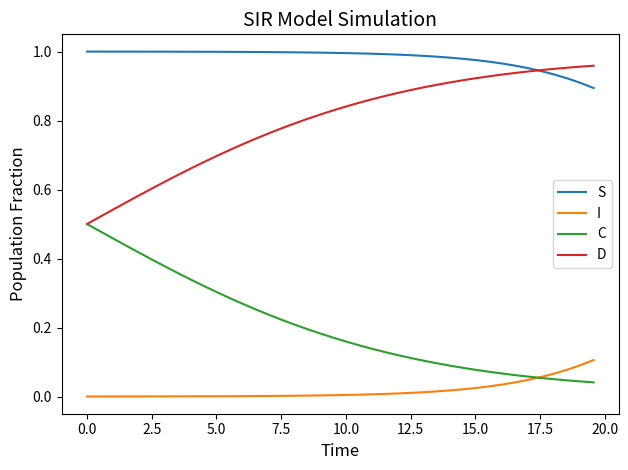

Which series has the largest total across all categories?

S